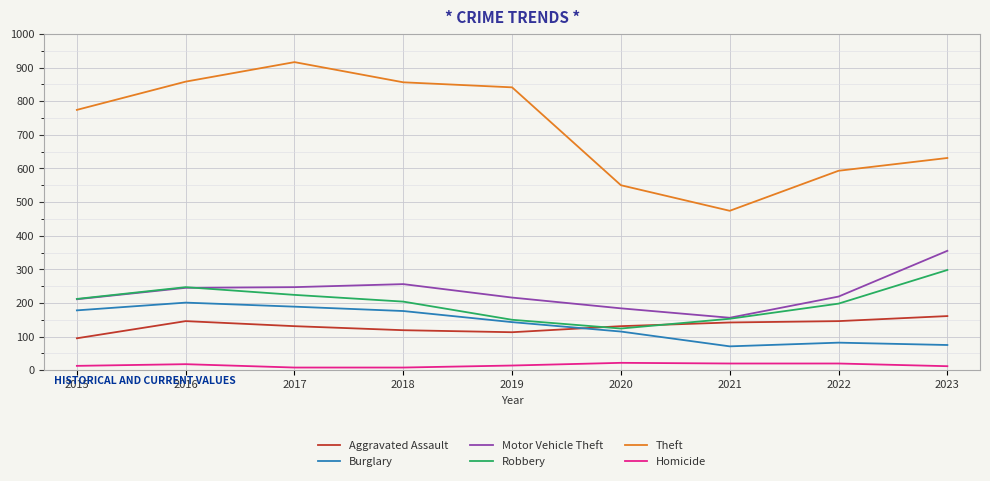

The Burglary series shows 189 at 2017. True or false?

True